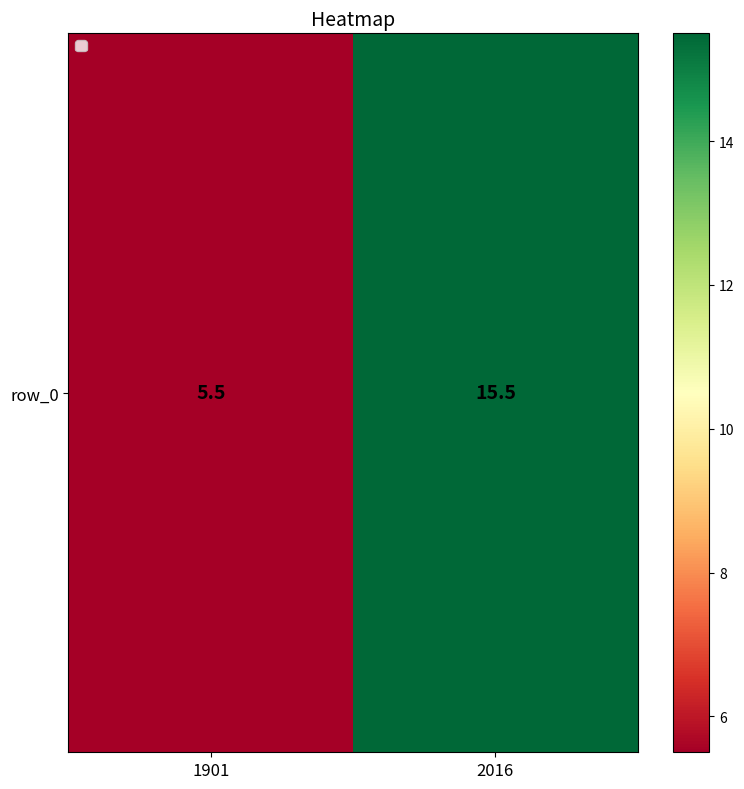

What is the ratio of the value at 2016 to the value at 1901?

2.8